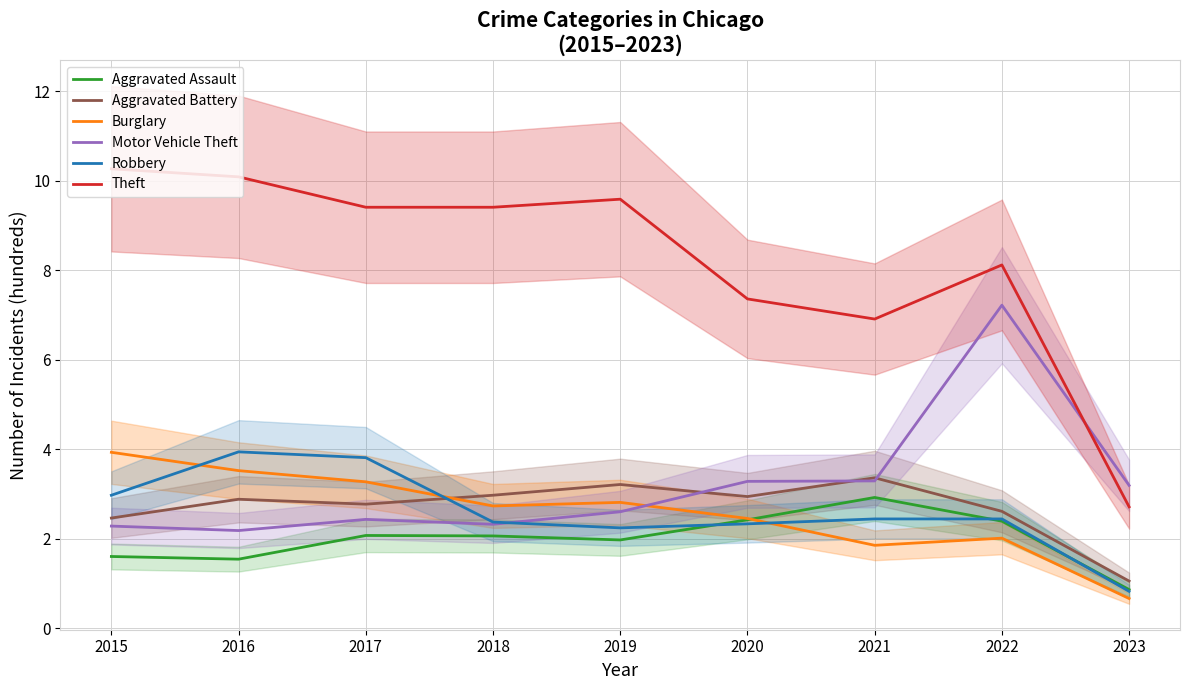

Reading left to right, list all the values displayed in this chart.

Aggravated Assault: 1.6	1.5	2.1	2.1	2.0	2.4	2.9	2.4	0.9
Aggravated Battery: 2.5	2.9	2.8	3.0	3.2	2.9	3.4	2.6	1.1
Burglary: 3.9	3.5	3.3	2.7	2.8	2.5	1.9	2.0	0.7
Motor Vehicle Theft: 2.3	2.2	2.4	2.3	2.6	3.3	3.3	7.2	3.2
Robbery: 3.0	3.9	3.8	2.4	2.2	2.3	2.4	2.4	0.8
Theft: 10.3	10.1	9.4	9.4	9.6	7.4	6.9	8.1	2.7